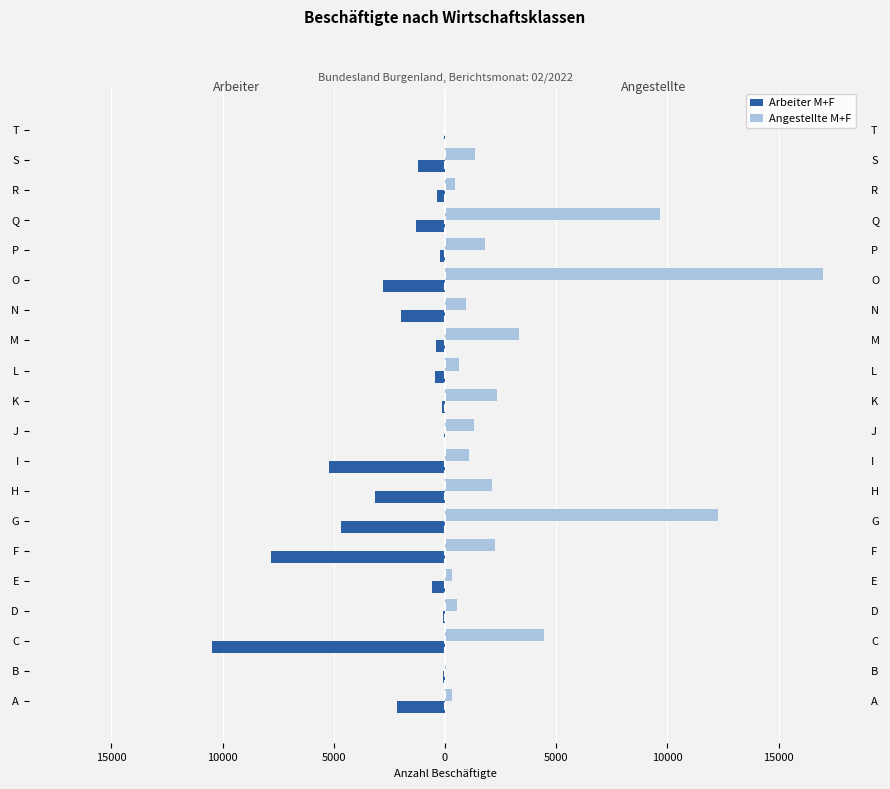

What is the sum of all Angestellte M+F values?

62115